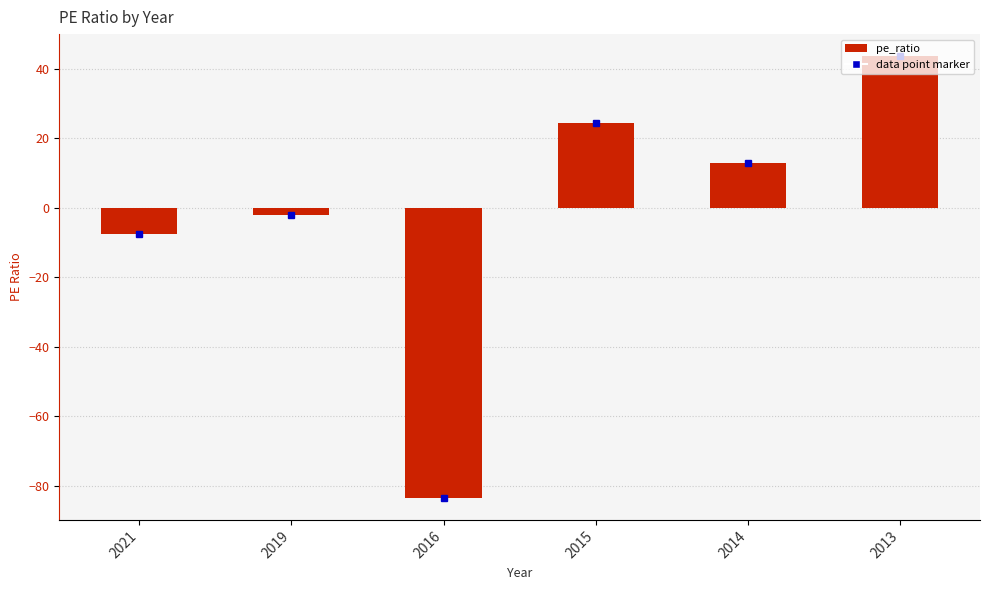

List the labels in order of value, smallest first.

2016, 2021, 2019, 2014, 2015, 2013